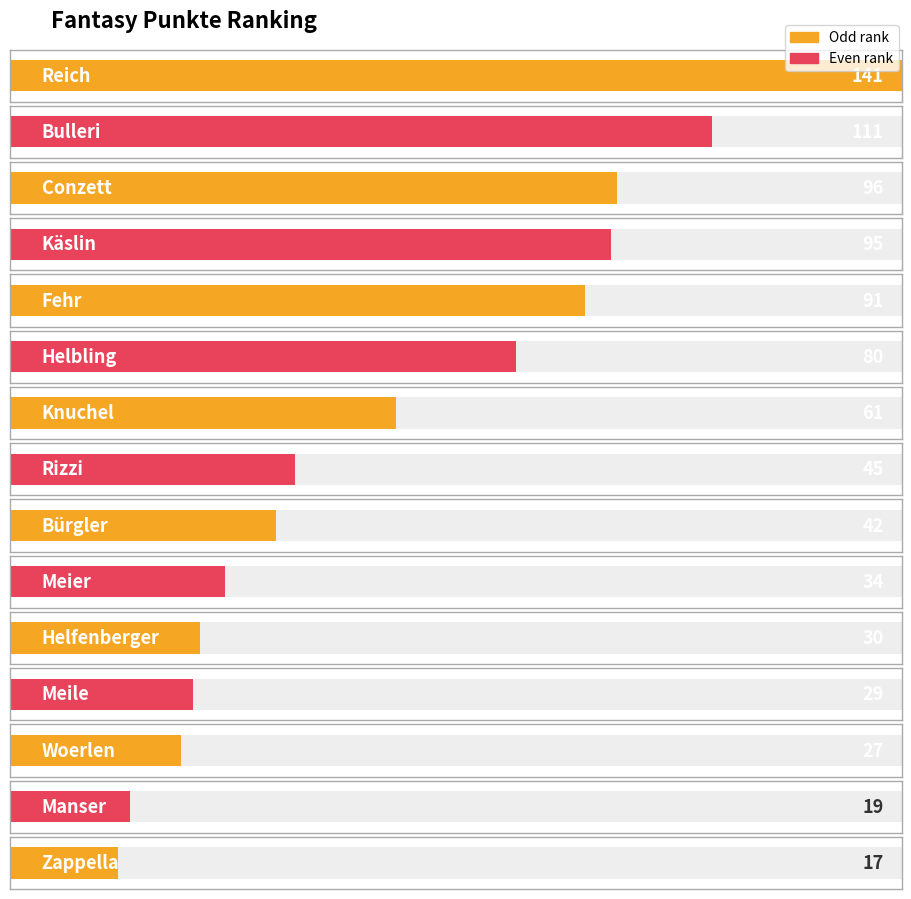

Is it true that the value at Conzett is 96?

True